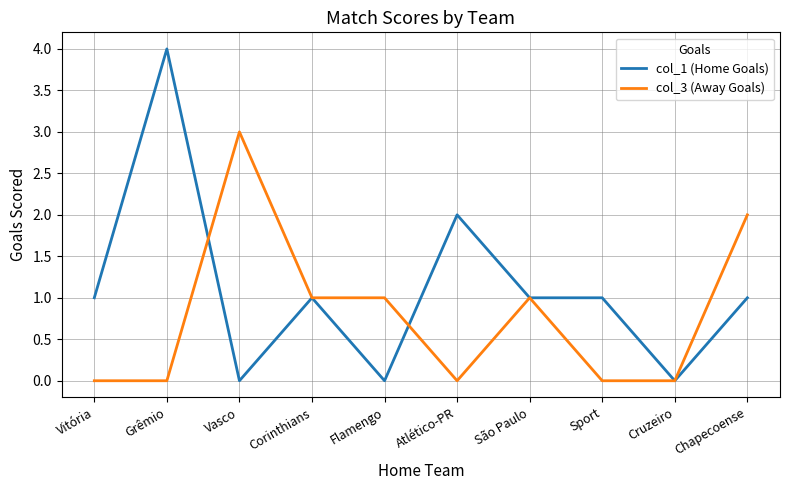

Where does the col_3 (Away Goals) series first go above 1?

Vasco